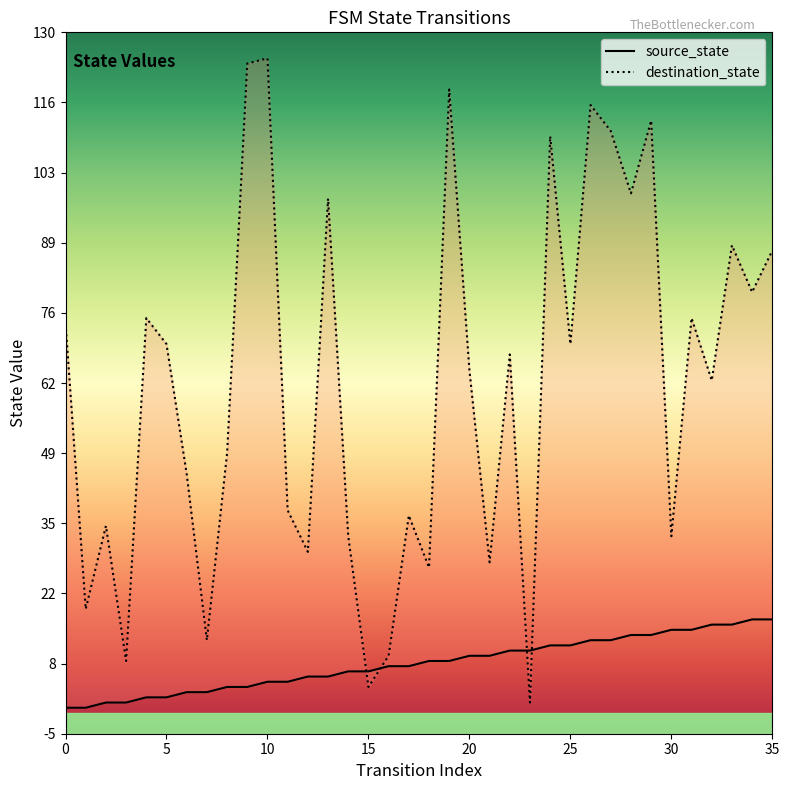

What is the difference between the second highest and minimum values in the destination_state series?

123